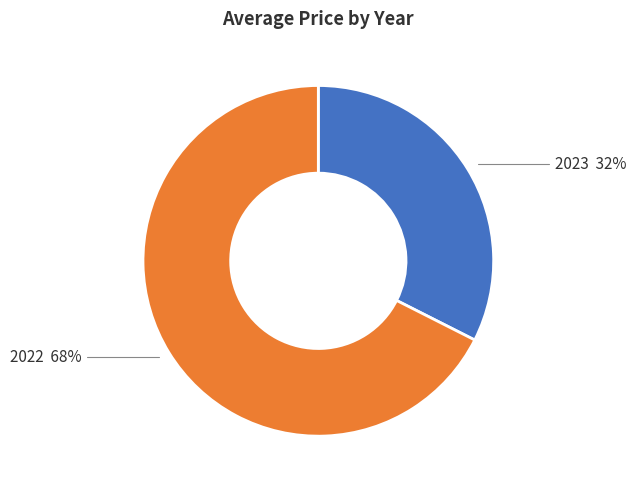

Approximately how many times larger is the value at 2022 compared to 2023?

2.1